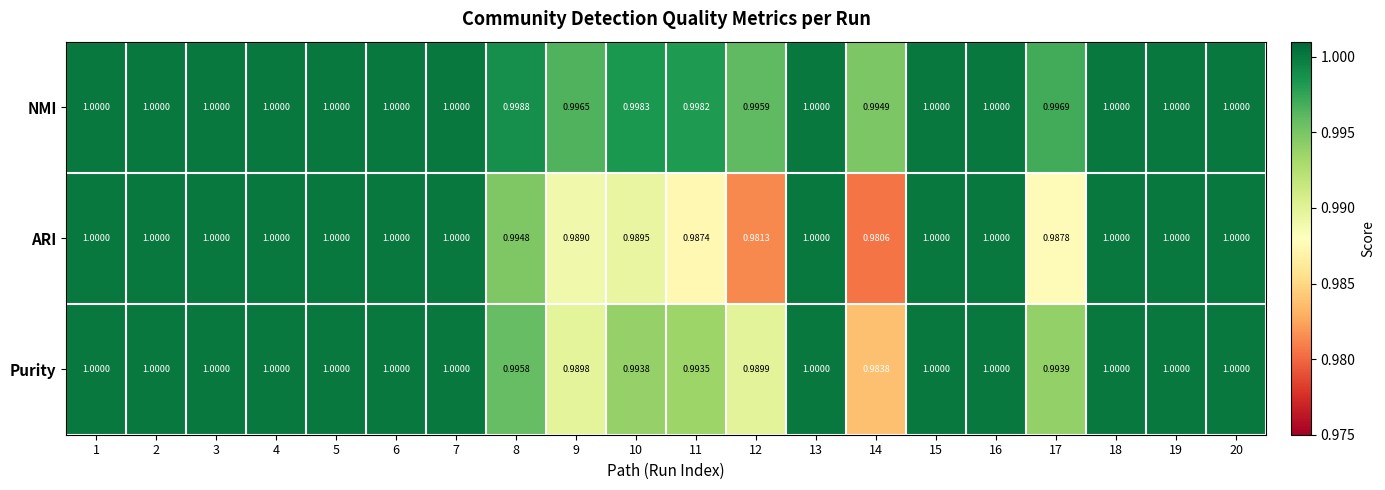

Which series has the widest spread of values?

ARI